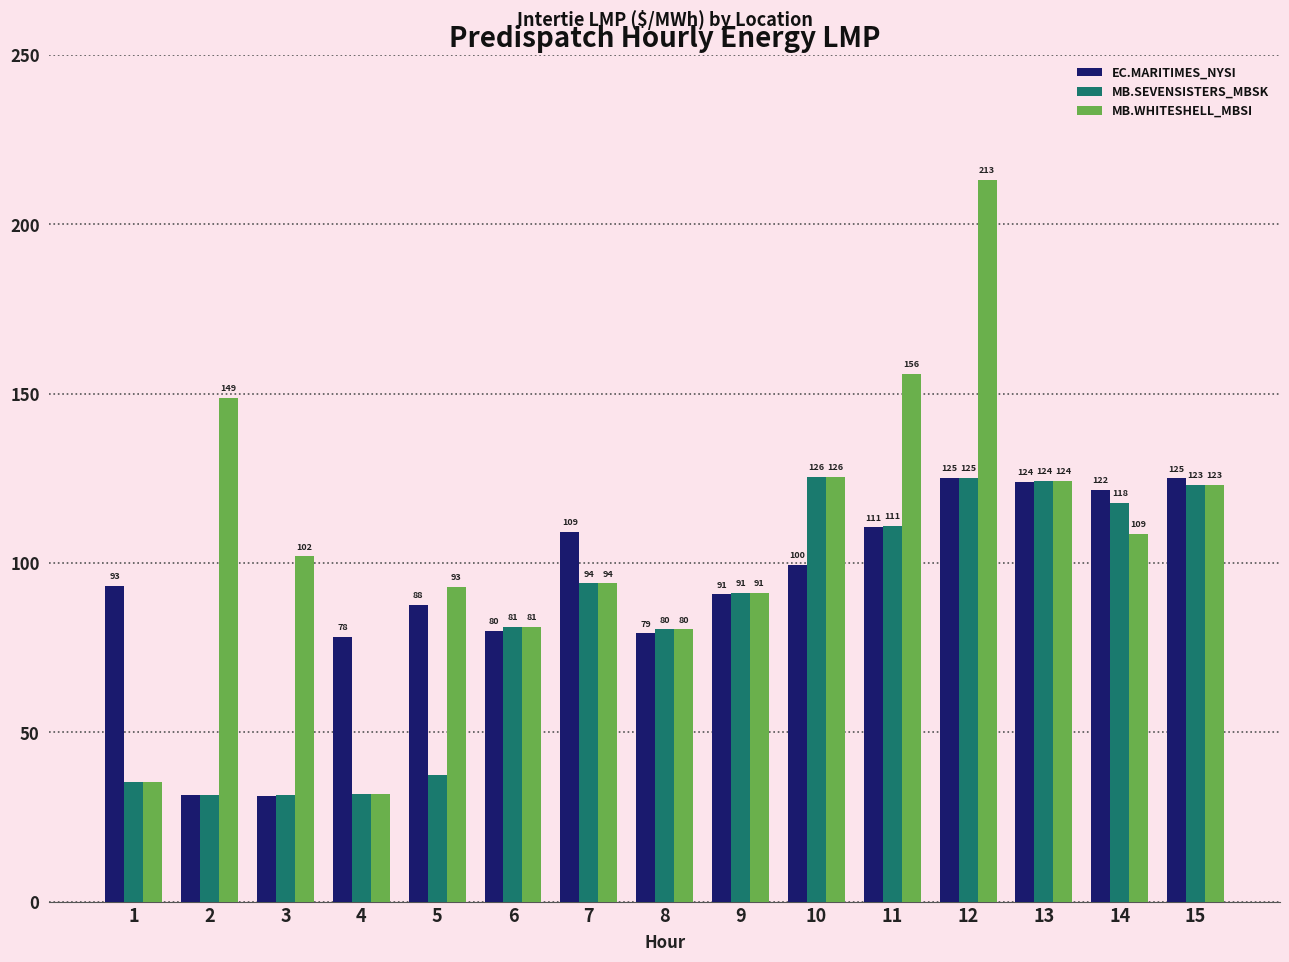

How many values in the MB.WHITESHELL_MBSI series are below 102?

7